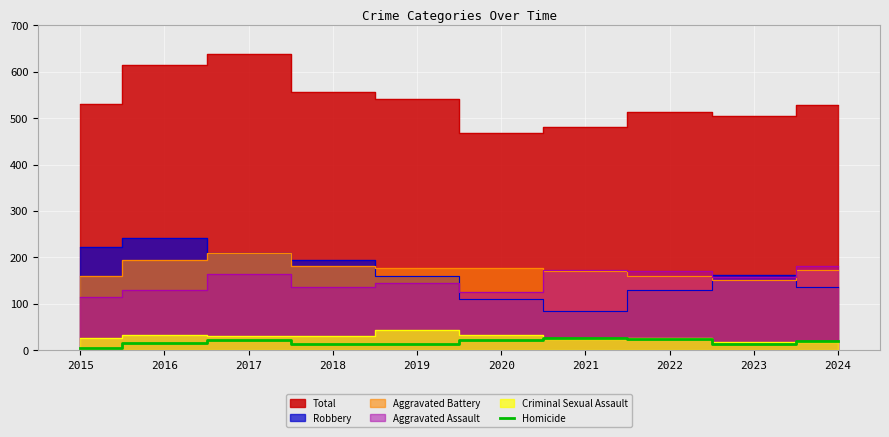

Between 2017 and 2019, which is larger?

2017